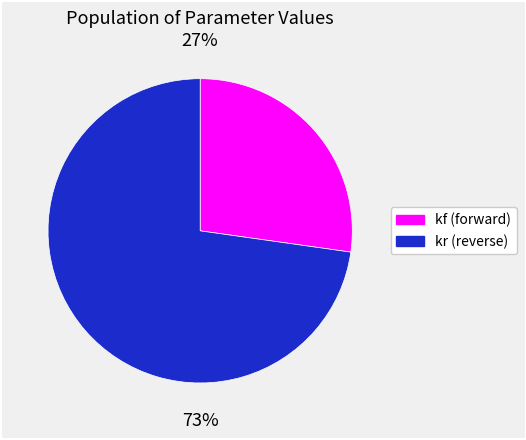

Is there a majority slice in this chart?

Yes